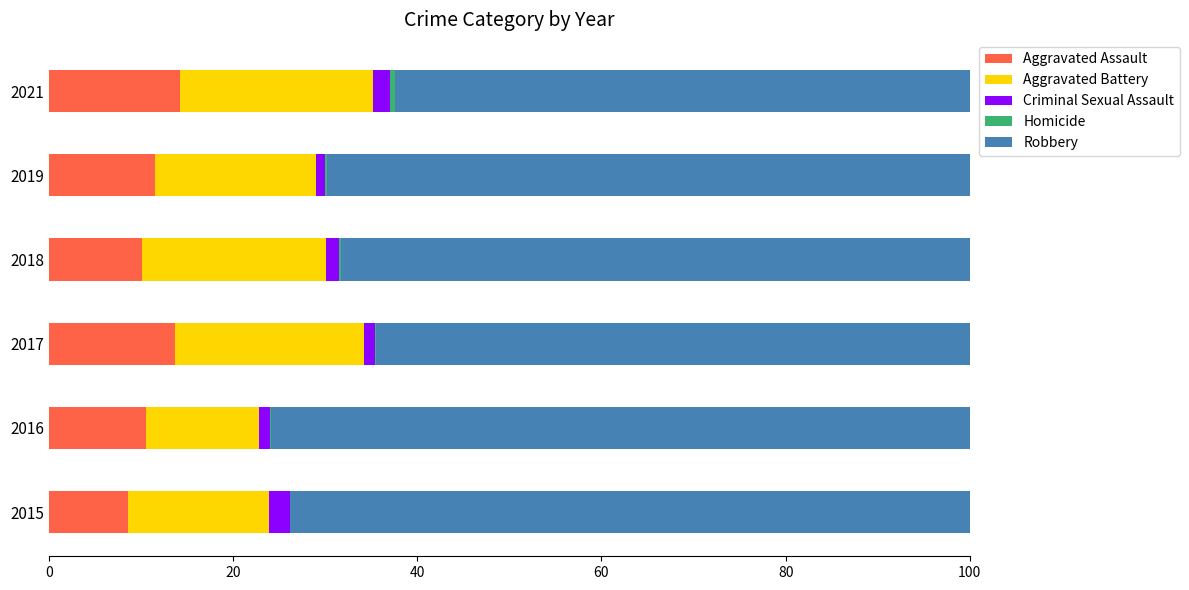

How many series are shown in this chart?

5